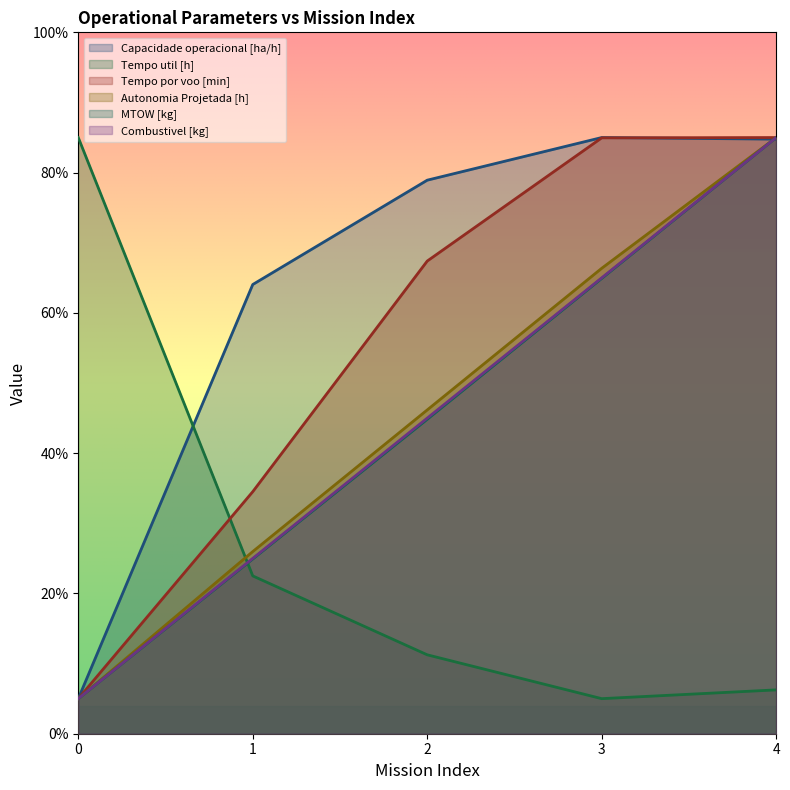

Which series ends up on top after the final intersection of Tempo util [h] and Combustivel [kg]?

Combustivel [kg]